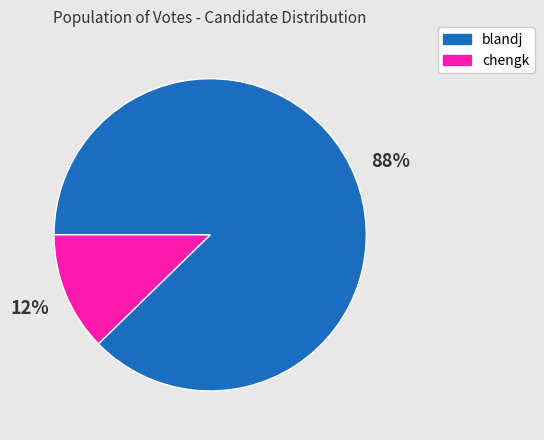

Which slice is the smallest?

chengk